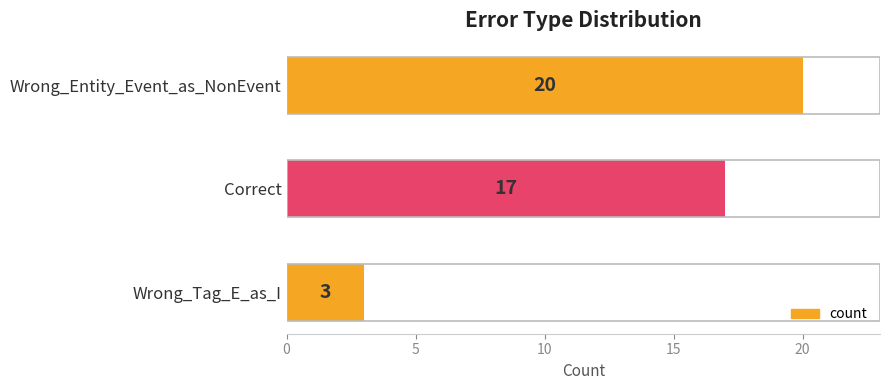

Reading top to bottom, what are all the values shown in this chart?

Wrong_Entity_Event_as_NonEvent=20	Correct=17	Wrong_Tag_E_as_I=3